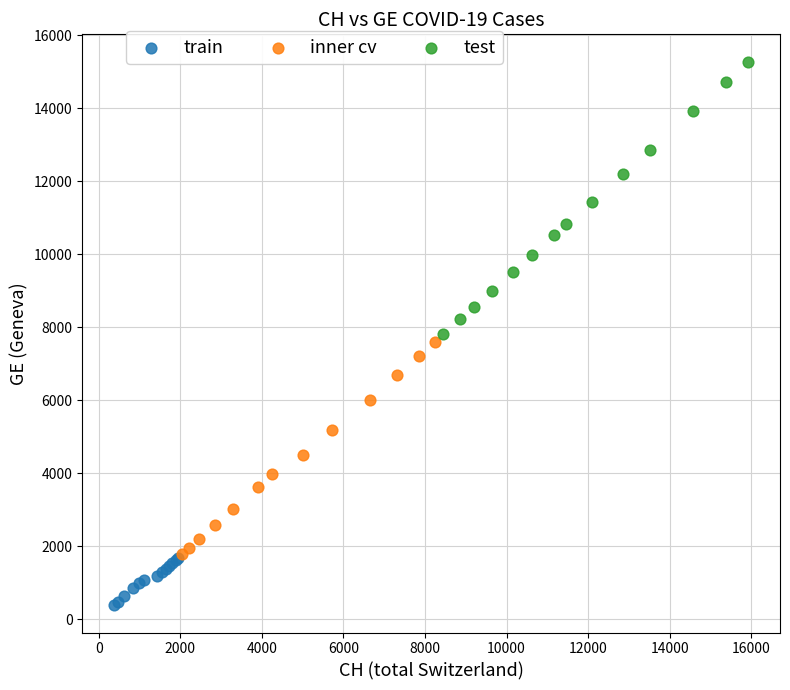

Which series has the widest spread of Y values?

test